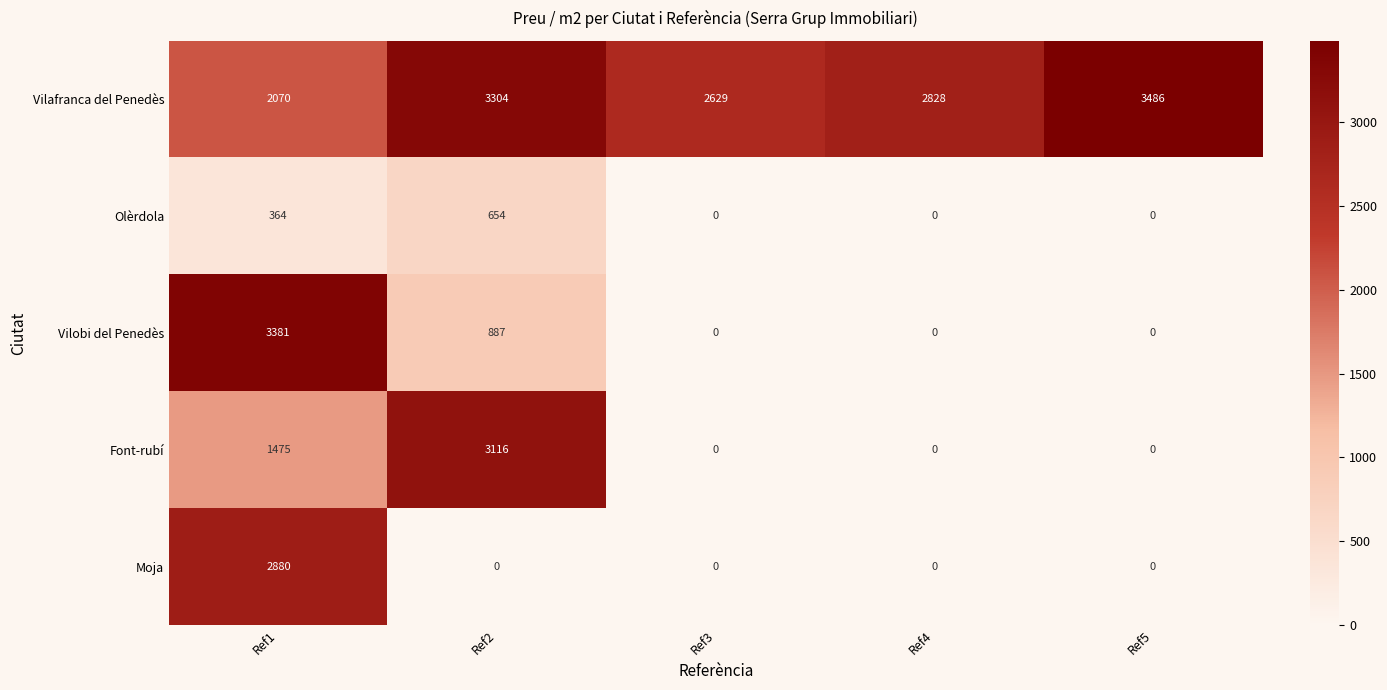

What is the spread (max minus min) of values at Ref4?

2828